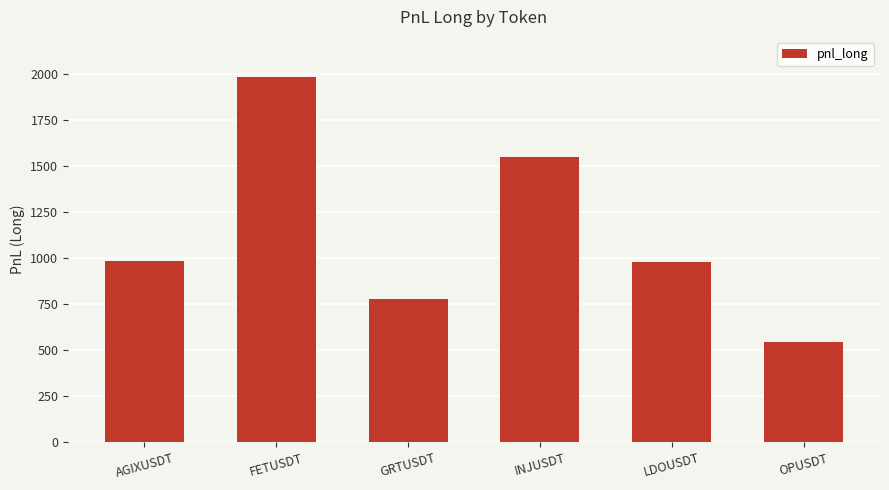

The chart shows a value of 2226.6 at INJUSDT. True or false?

False